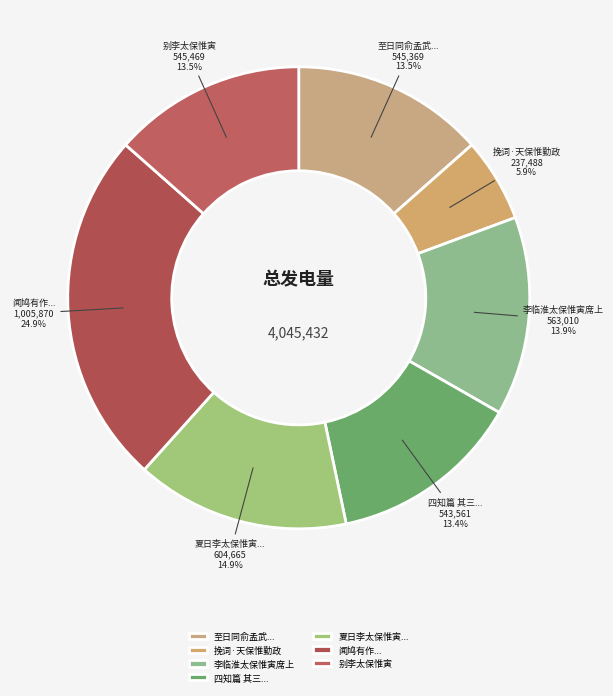

What is the ratio of the value at 挽词·天保惟勤政 to the value at 李临淮太保惟寅席上?

0.4